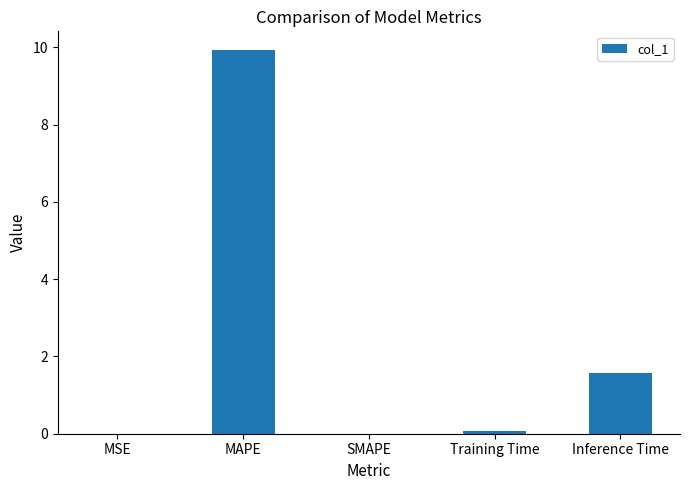

What is the sum of all values?

11.6